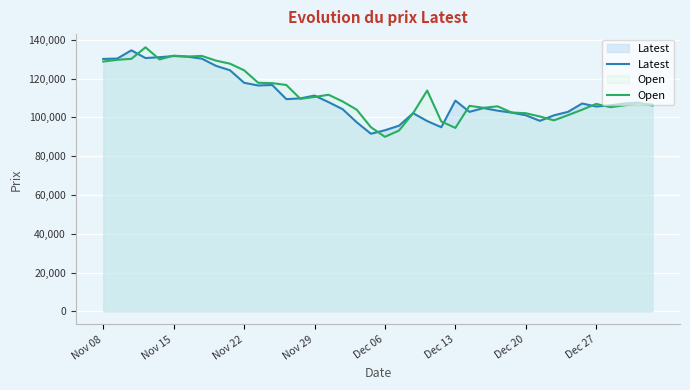

What is the value of the Open point at the 33rd from the left?

98500